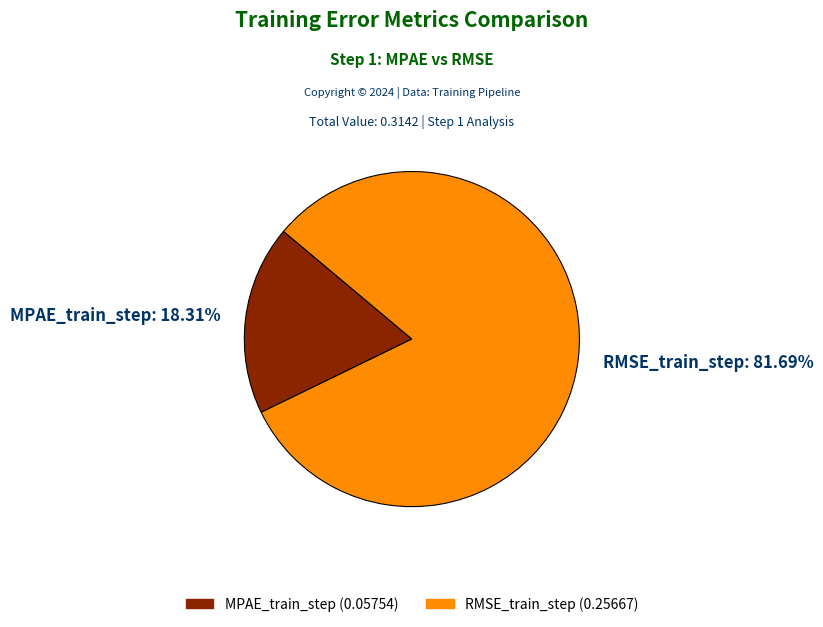

To the nearest percent, what is the average slice percentage?

50%